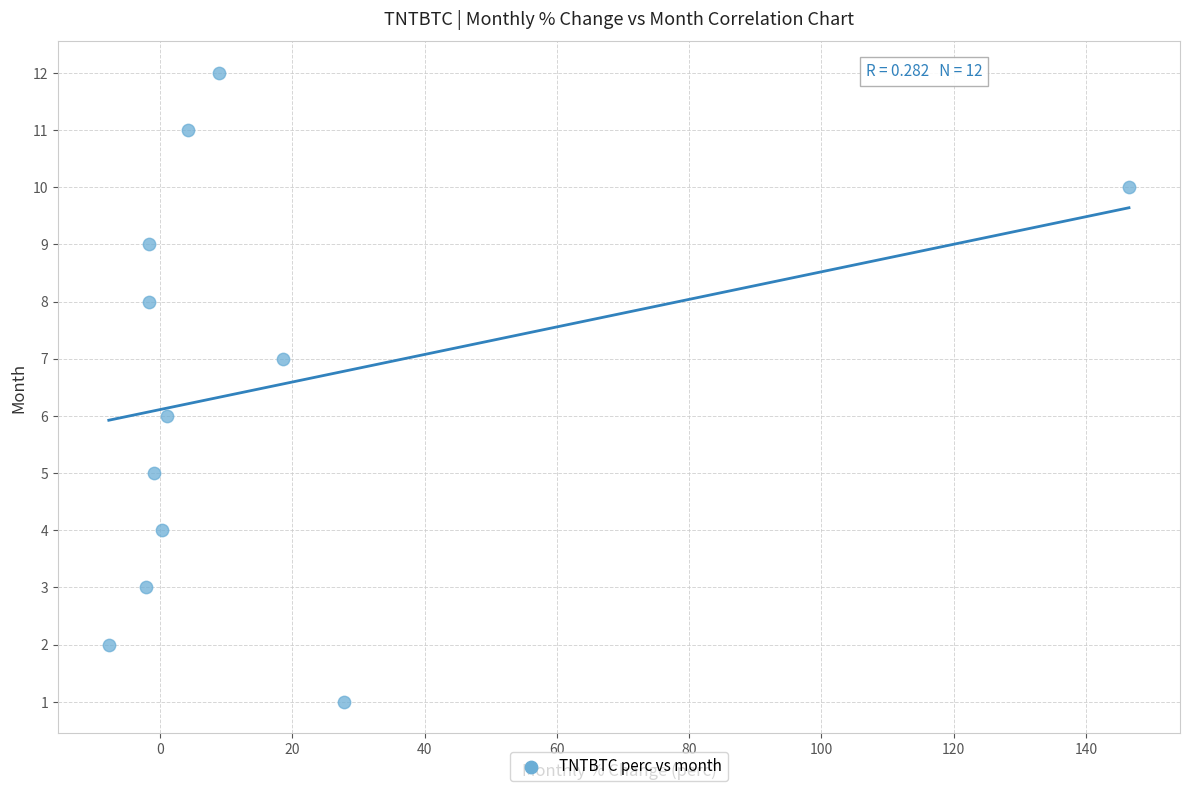

What is the range of Y values (max minus min)?

11